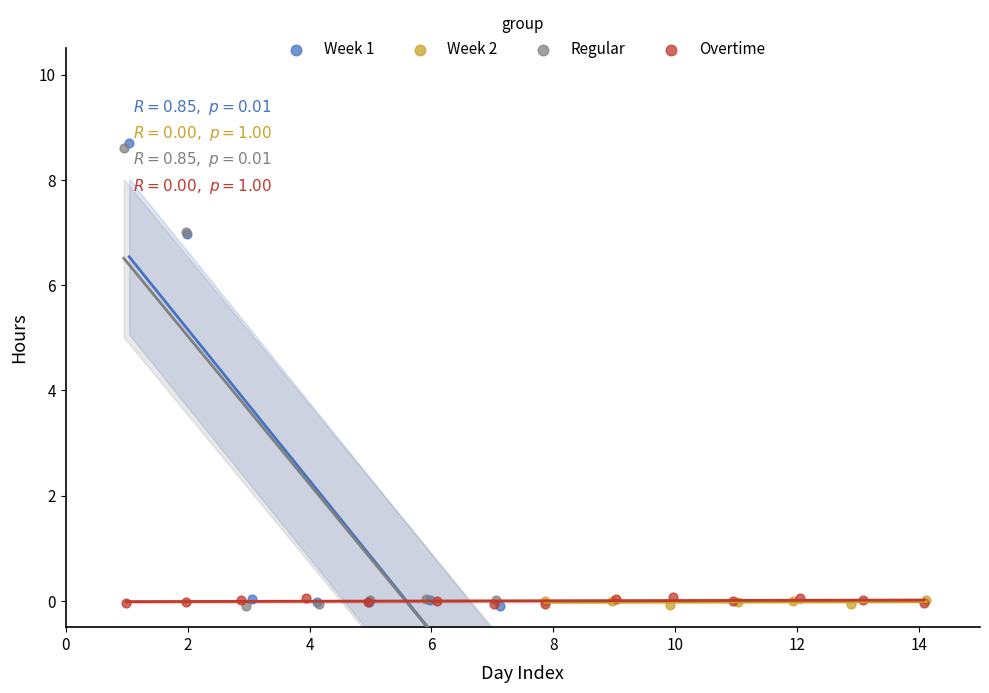

Which series has the largest Y range (max minus min)?

Week 1